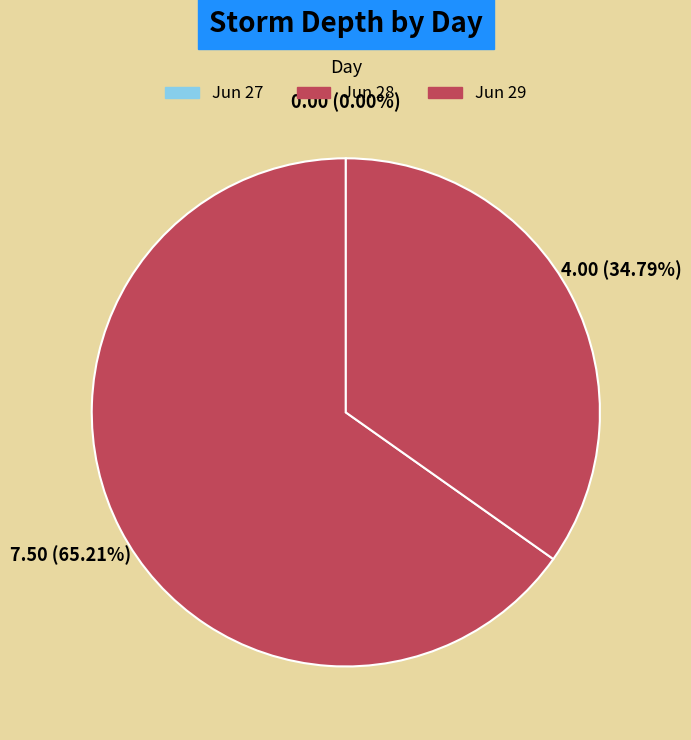

Which category has the smallest portion of the pie?

27